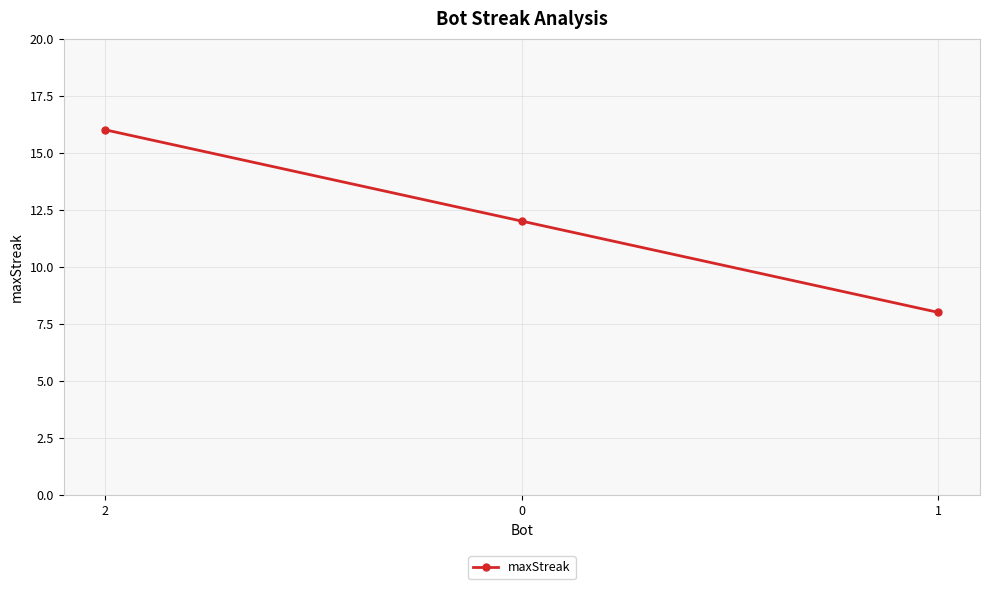

The value at 1 is 8. True or false?

True